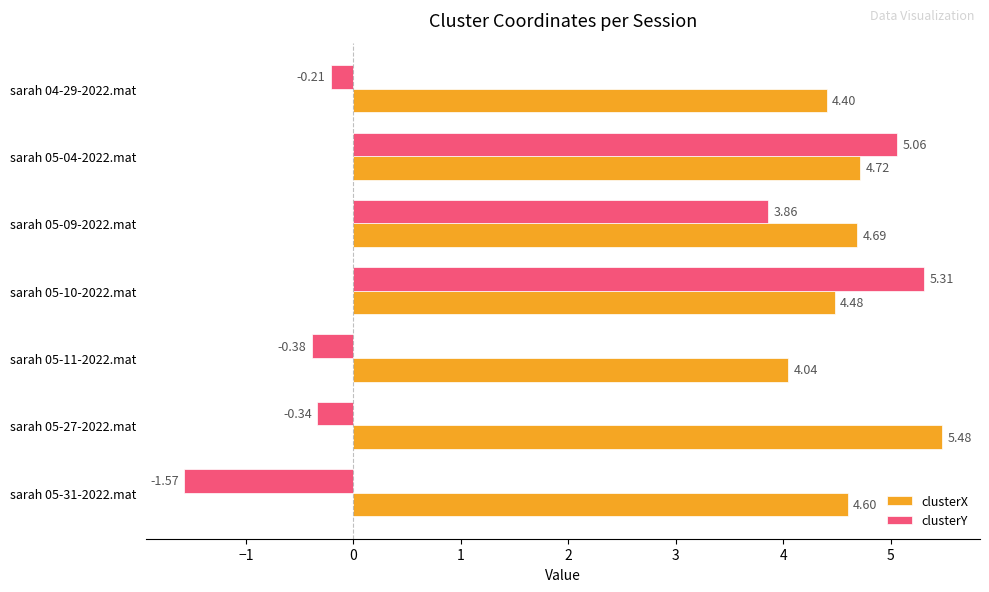

Is the value of clusterX at sarah 05-10-2022.mat greater than the value of clusterY at sarah 05-31-2022.mat?

Yes